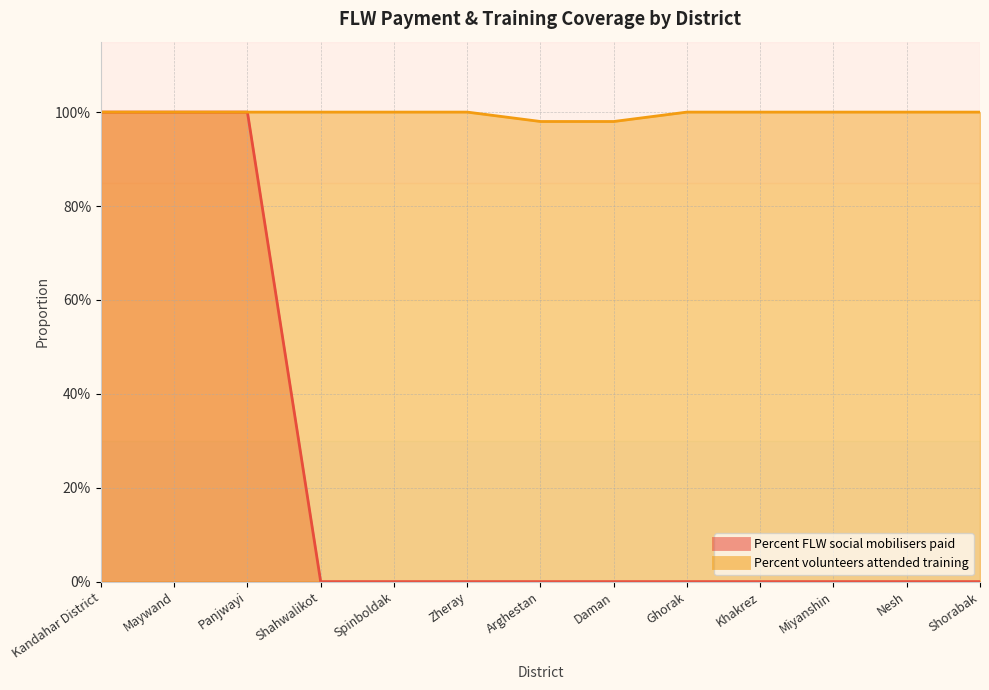

What is the total value across all series at Miyanshin?

1.0